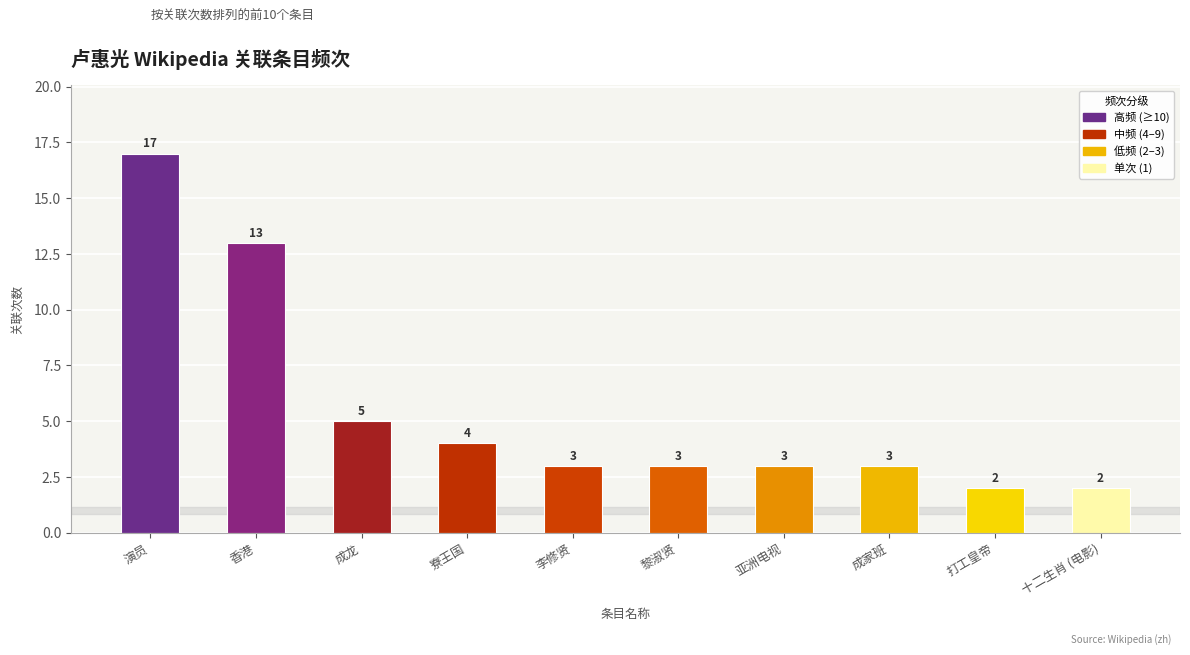

Between 亚洲电视 and 李修贤, which is larger?

亚洲电视